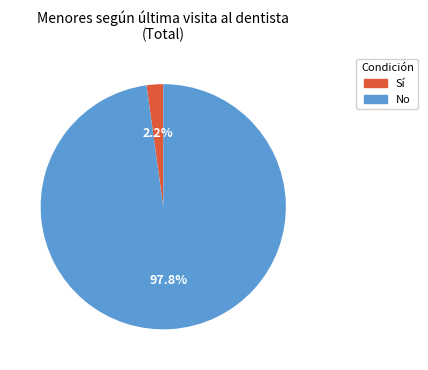

Is there a majority slice in this chart?

Yes